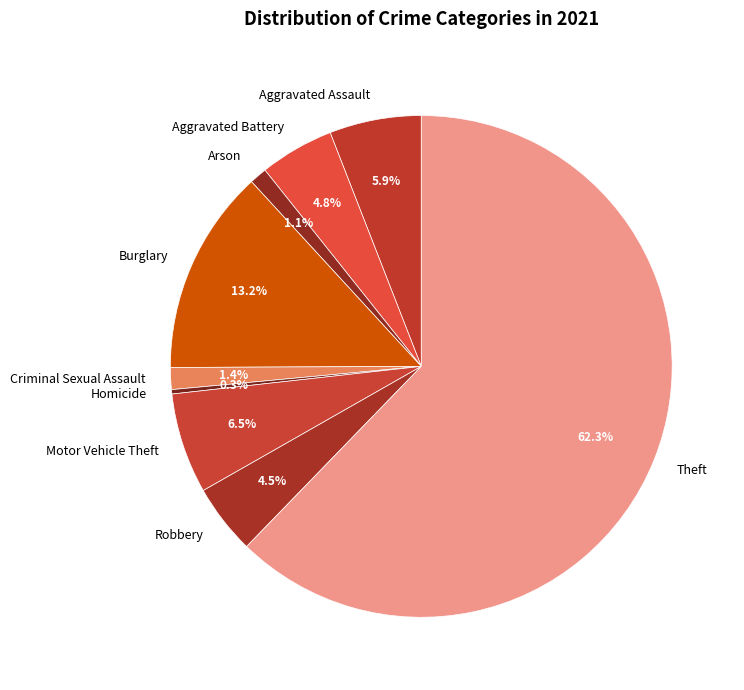

Does any single category account for the majority?

Yes